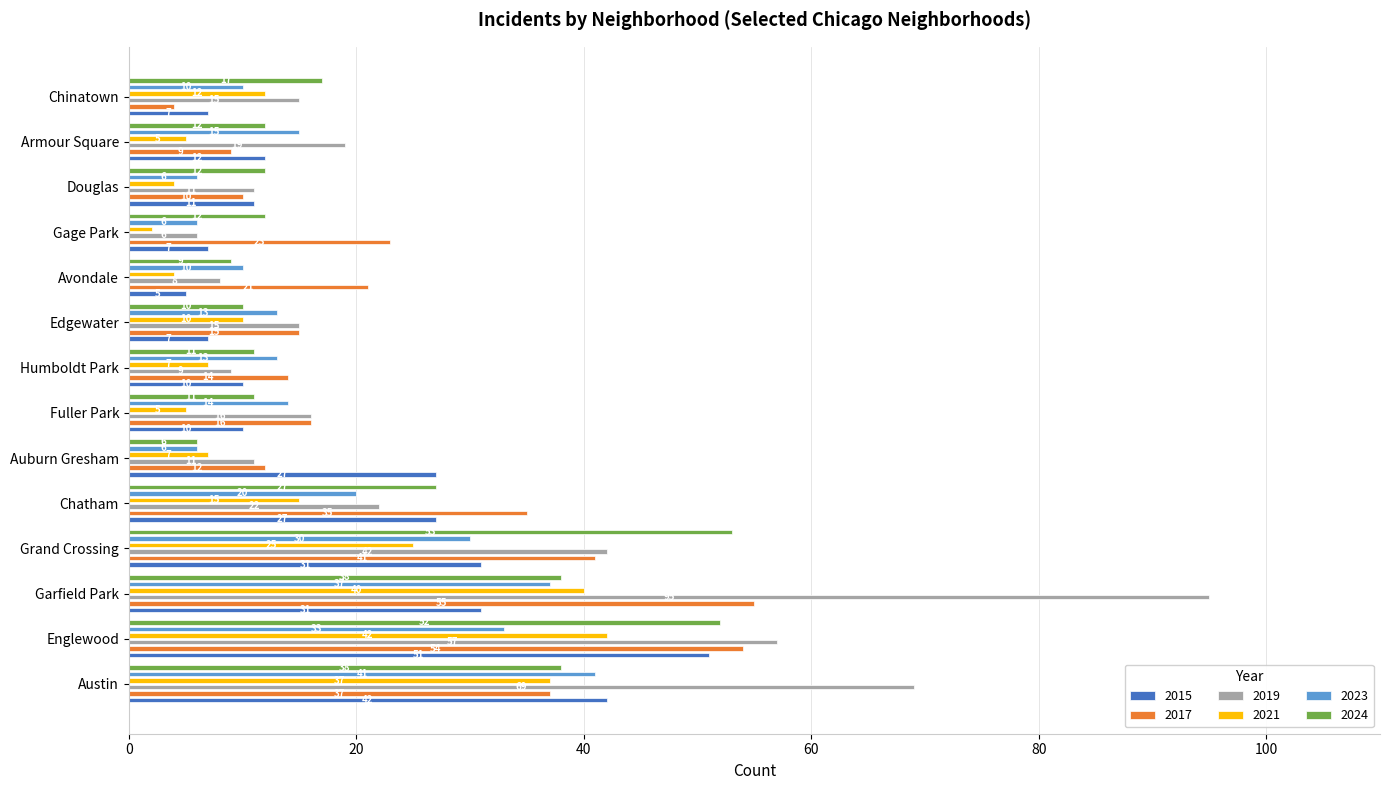

How many groups of bars are there?

14